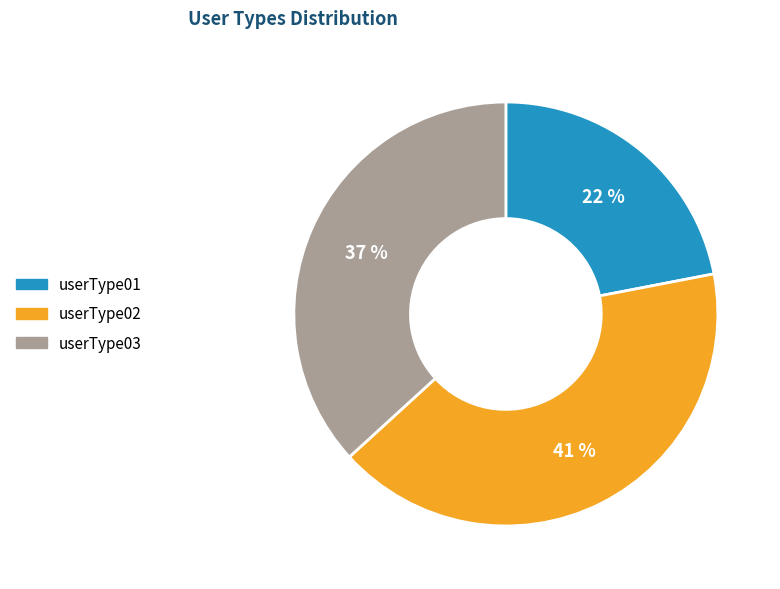

To the nearest percent, what percentage of the pie is userType01?

22%